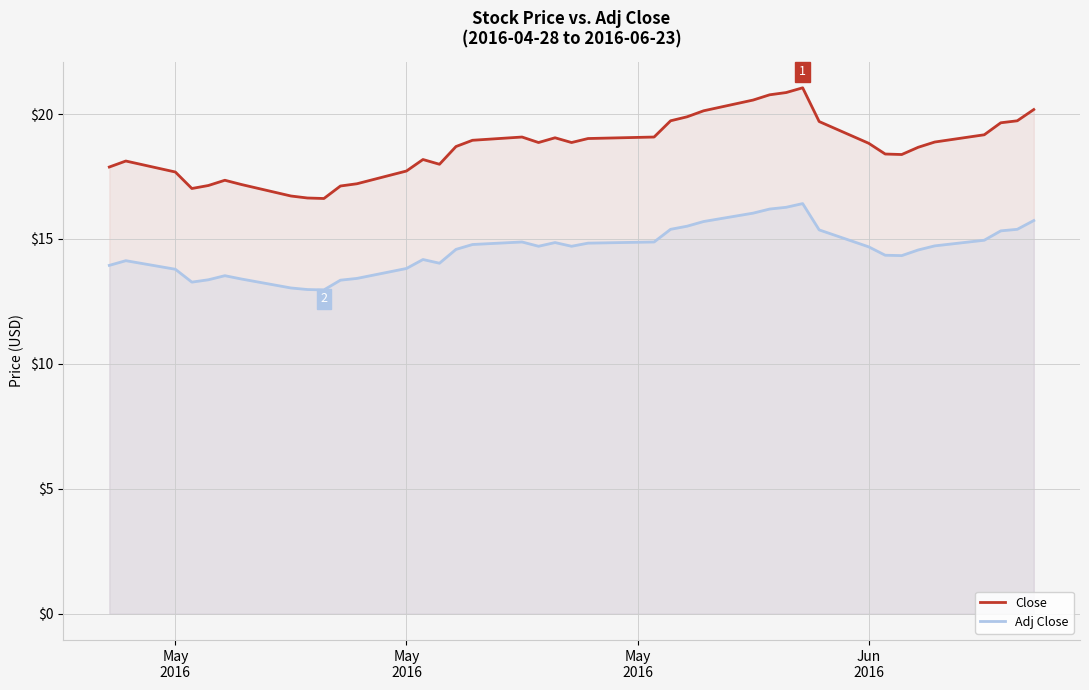

True or false: Close and Adj Close intersect in this chart.

False